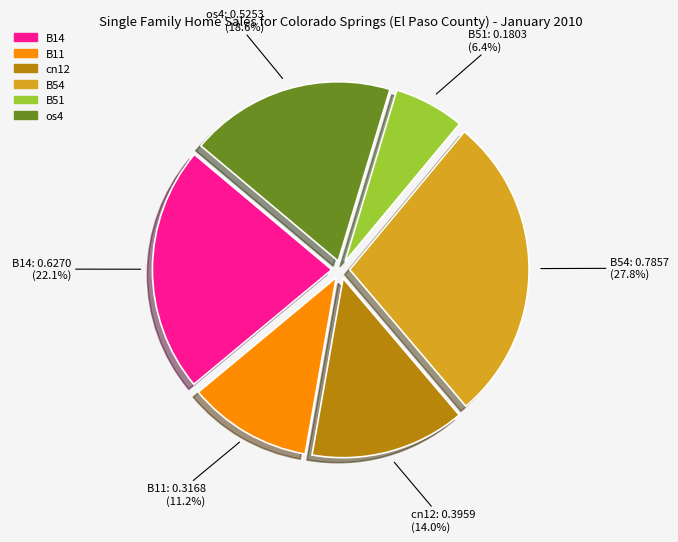

To the nearest percent, what is the difference between the largest and smallest slice percentages?

21%